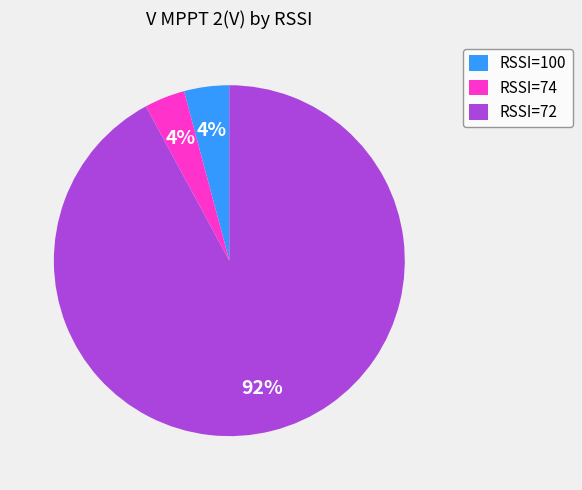

What percentage is the RSSI=100 slice, to the nearest percent?

4%